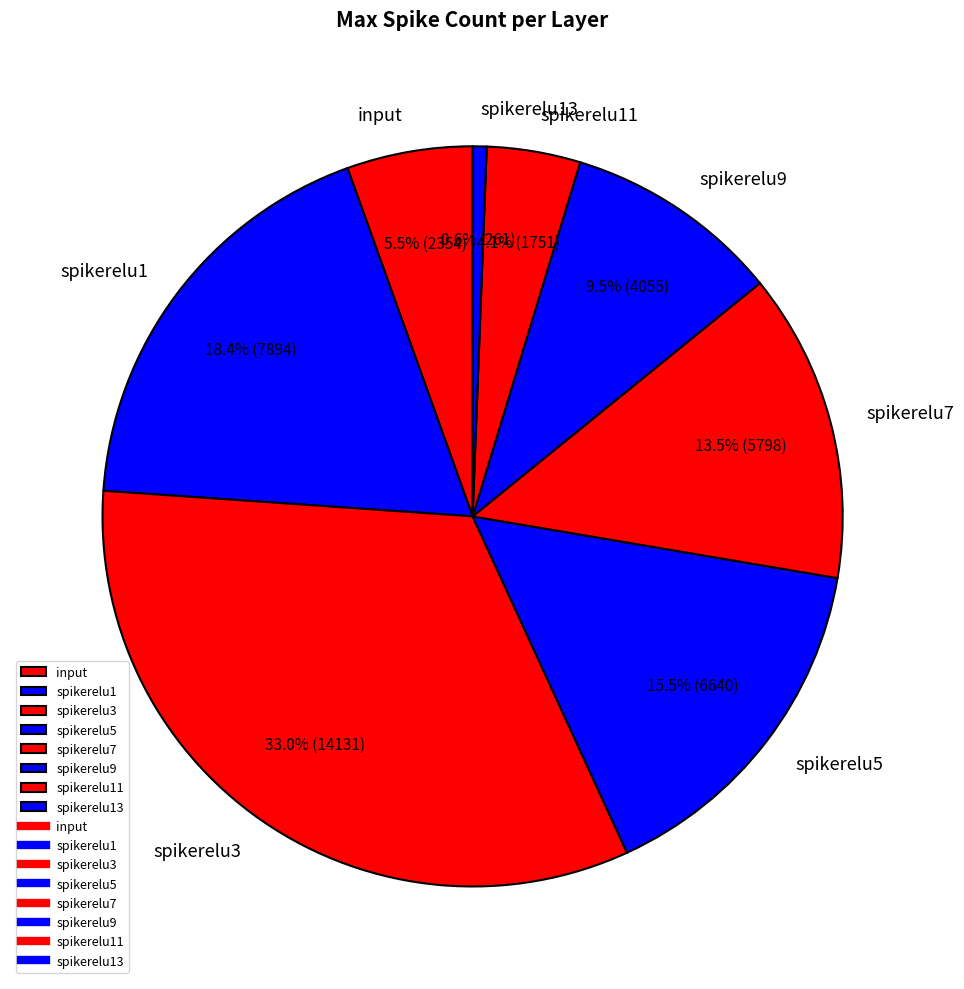

Combined, do spikerelu7 and spikerelu9 account for over 50%?

No